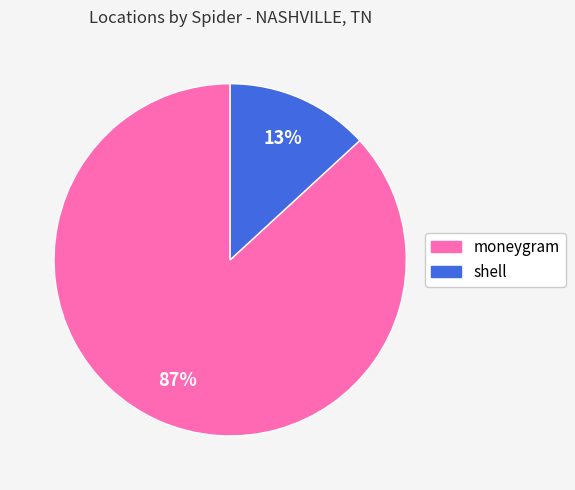

Rank the categories by value from lowest to highest.

shell, moneygram